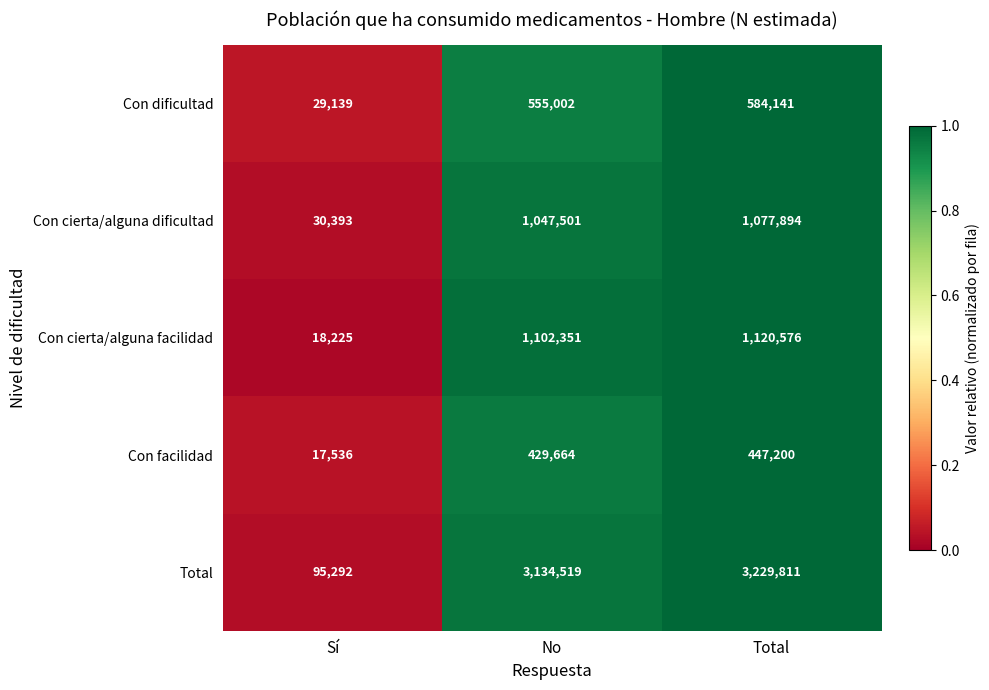

Where is Con dificultad nearest to the value 306640?

No